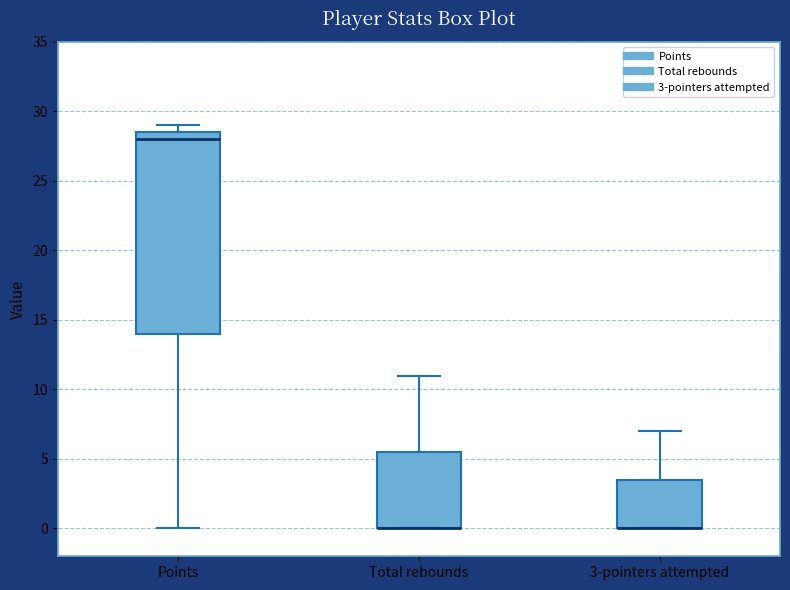

Which box is the tallest, from its lower edge to its upper edge?

Points